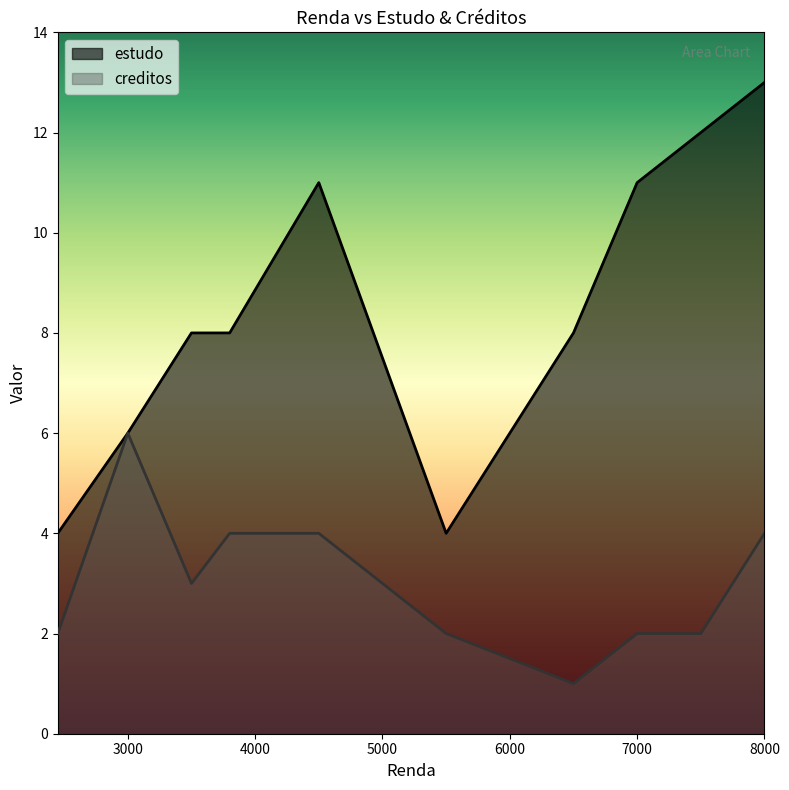

List the labels in order of creditos value, largest first.

3000, 3800, 4500, 8000, 3500, 2450, 5500, 7000, 7500, 6500